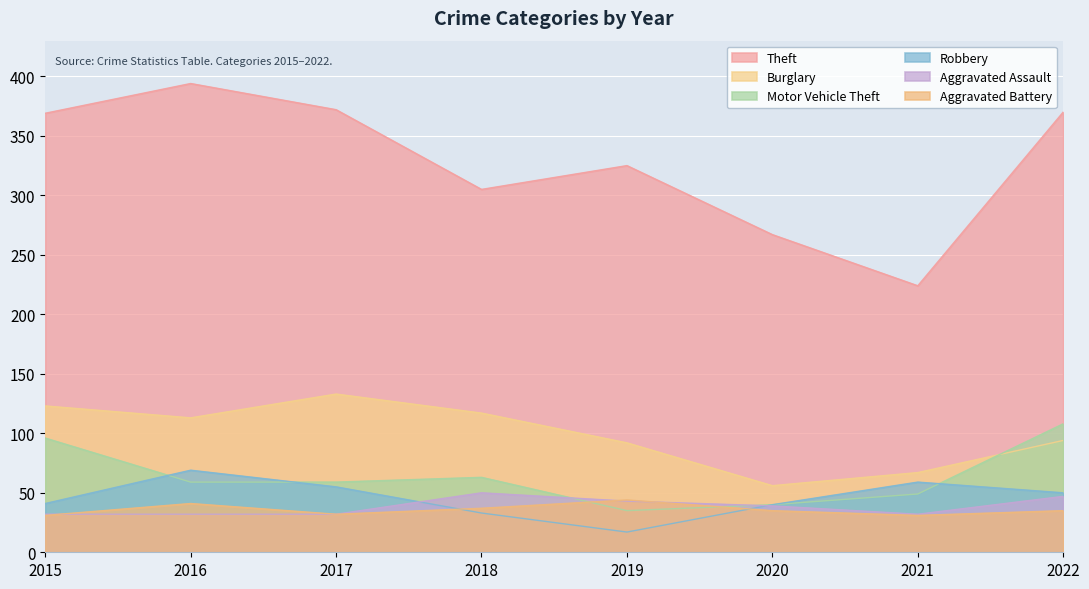

What is the sum of all Robbery values?

364